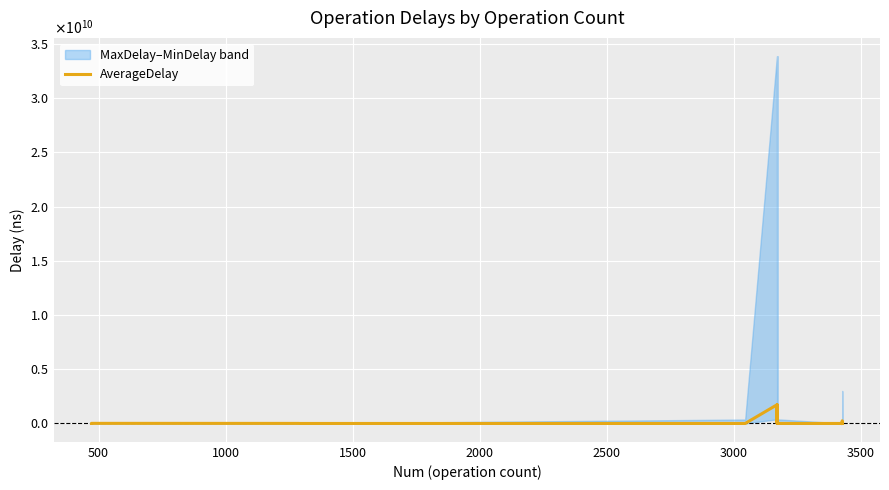

What is the value of the 9th point from the left?

256100687.1